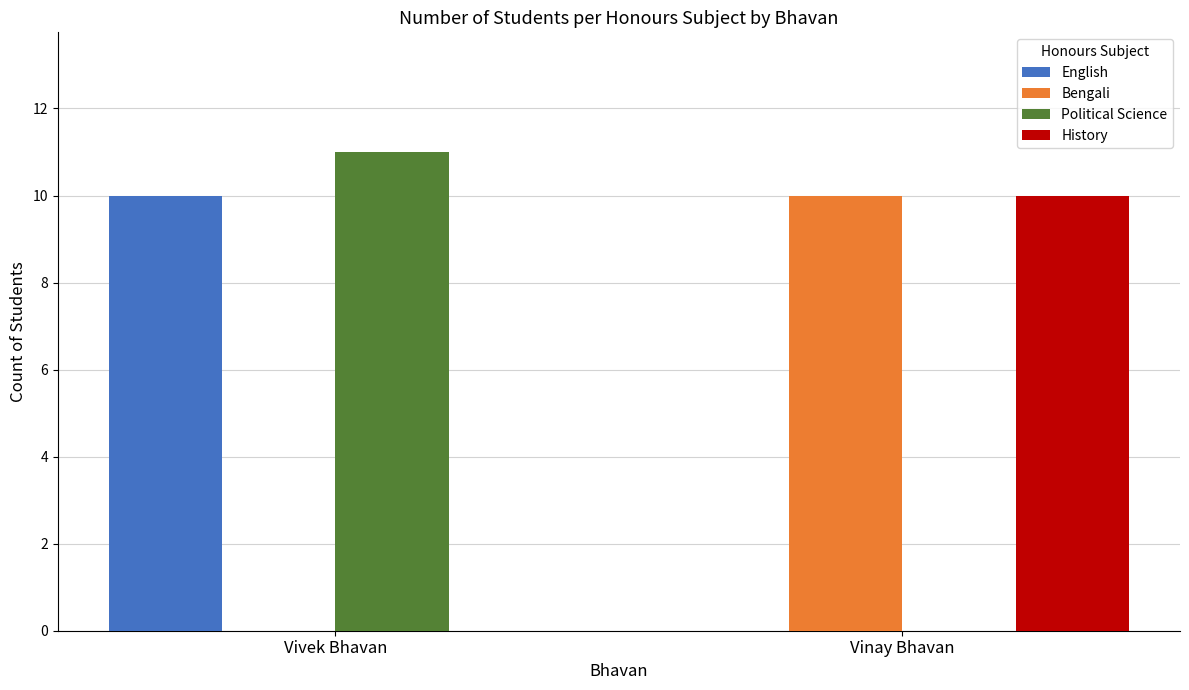

Reading left to right, extract all data points from this chart.

English: 10	0
Bengali: 0	10
Political Science: 11	0
History: 0	10